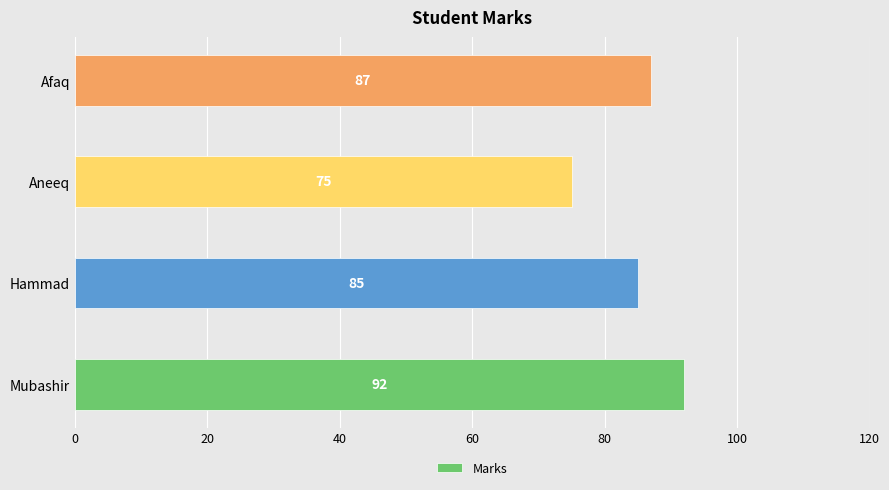

Rank the categories by value from highest to lowest.

Mubashir, Afaq, Hammad, Aneeq